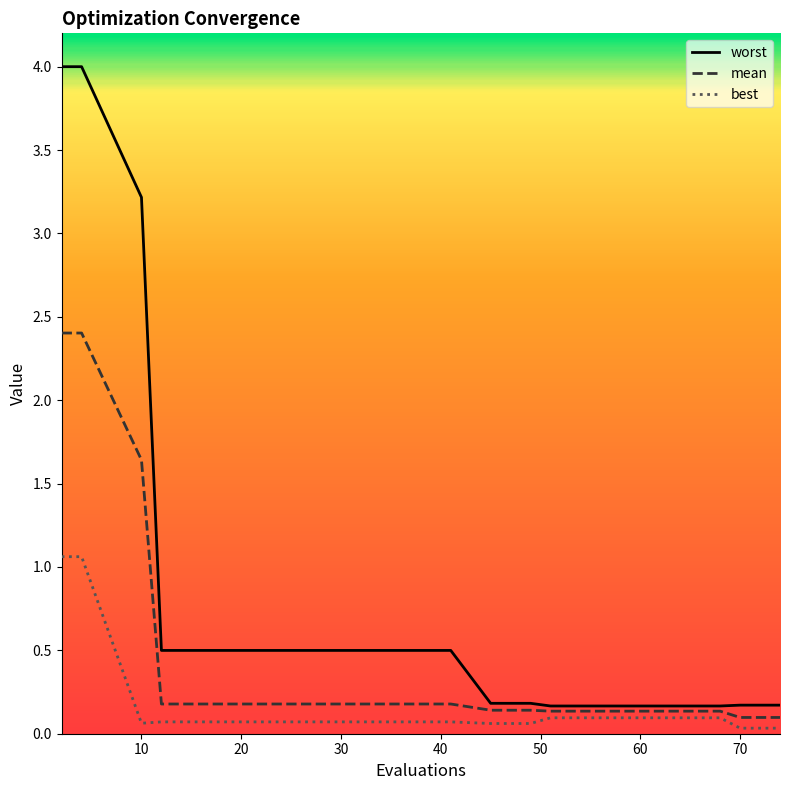

At how many categories does at least one series exceed 2?

3